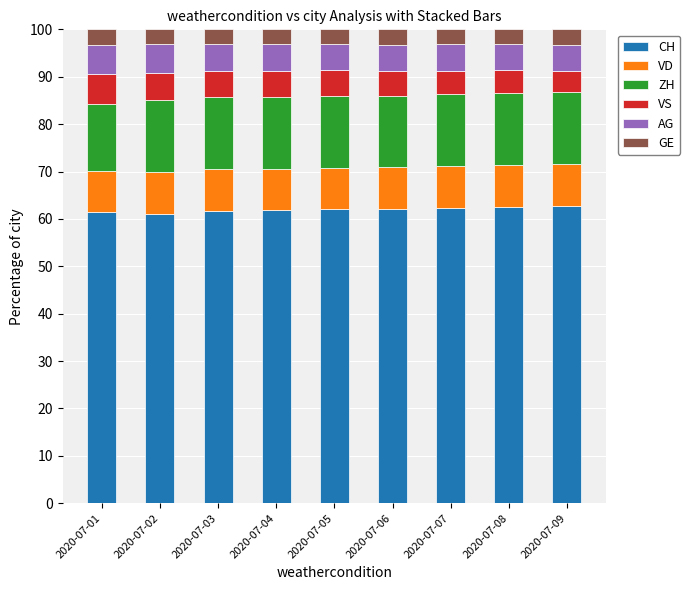

What is the sum of all CH values?

557.3